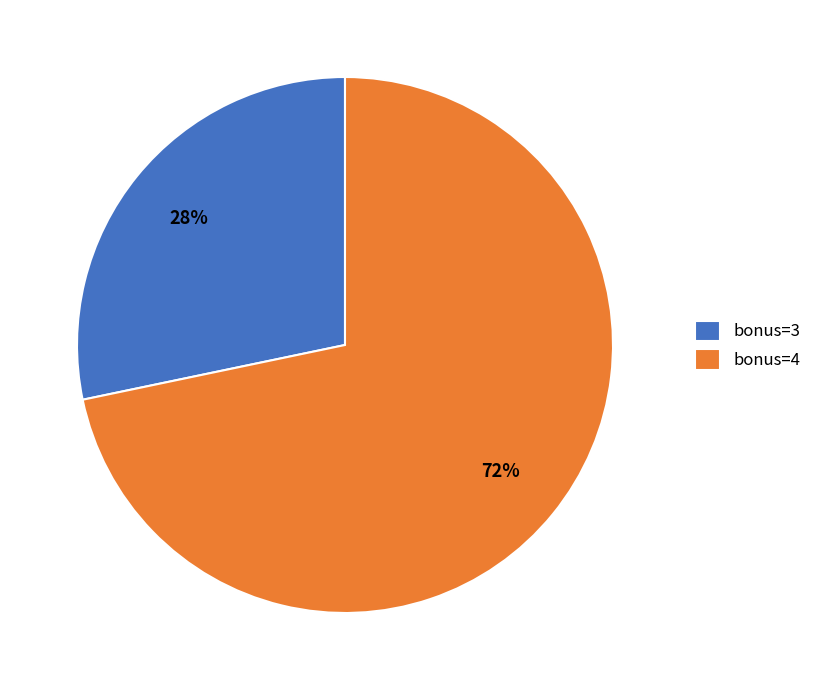

Rank the categories by value from highest to lowest.

bonus=4, bonus=3